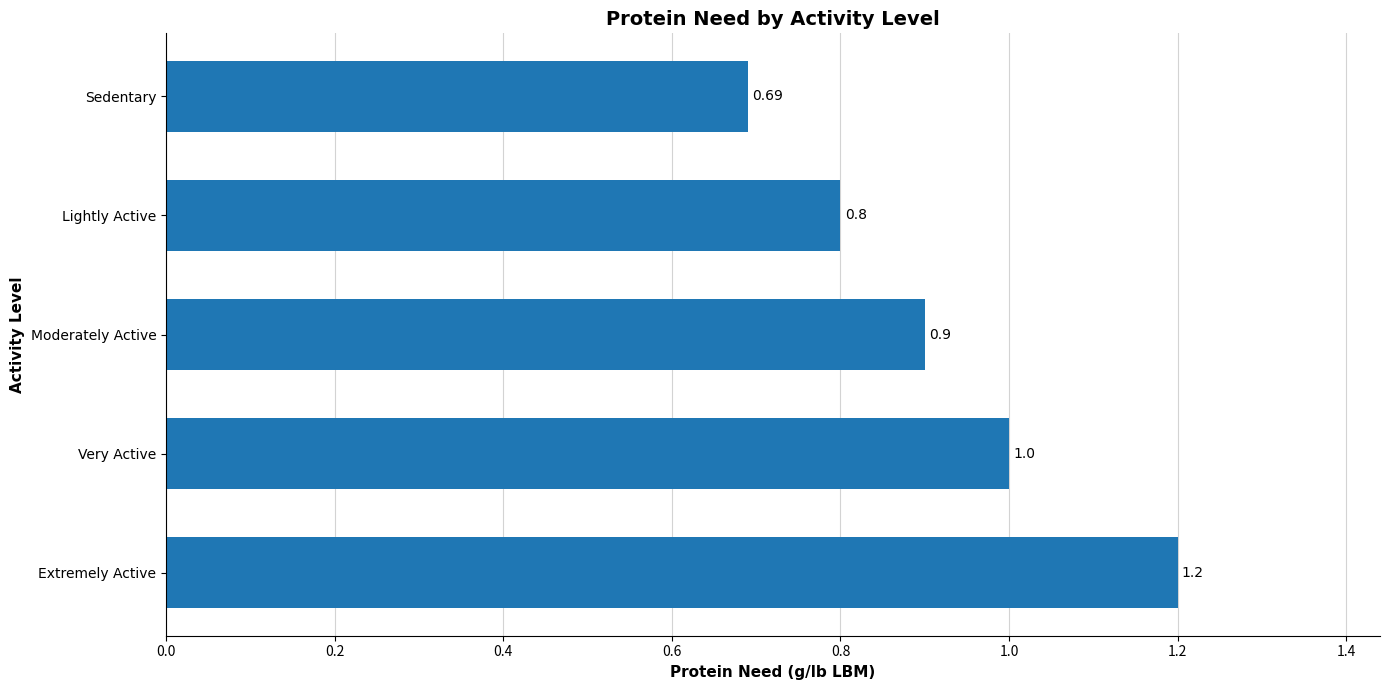

What is the average value?

0.9